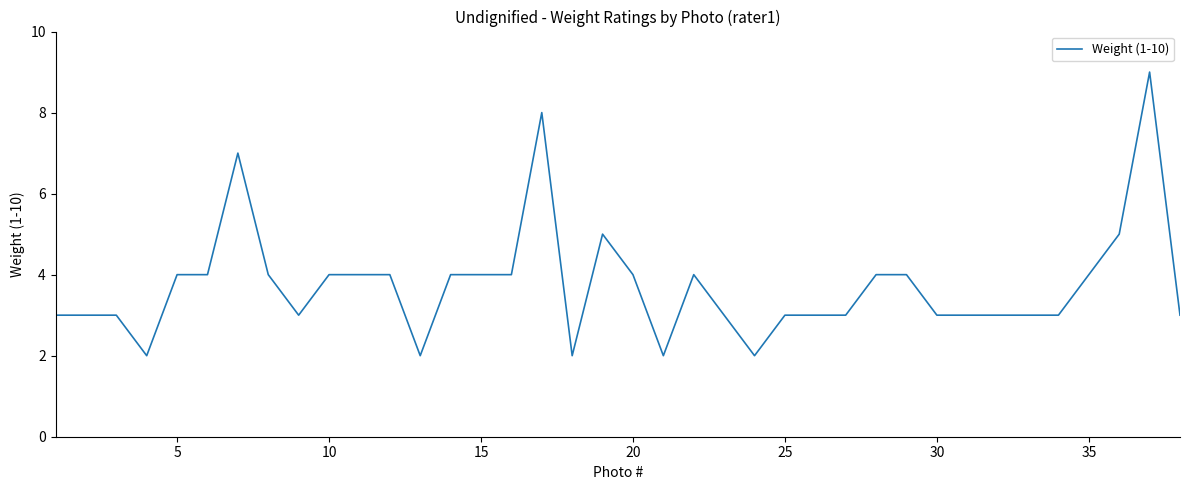

The value at 25 is 3. True or false?

True